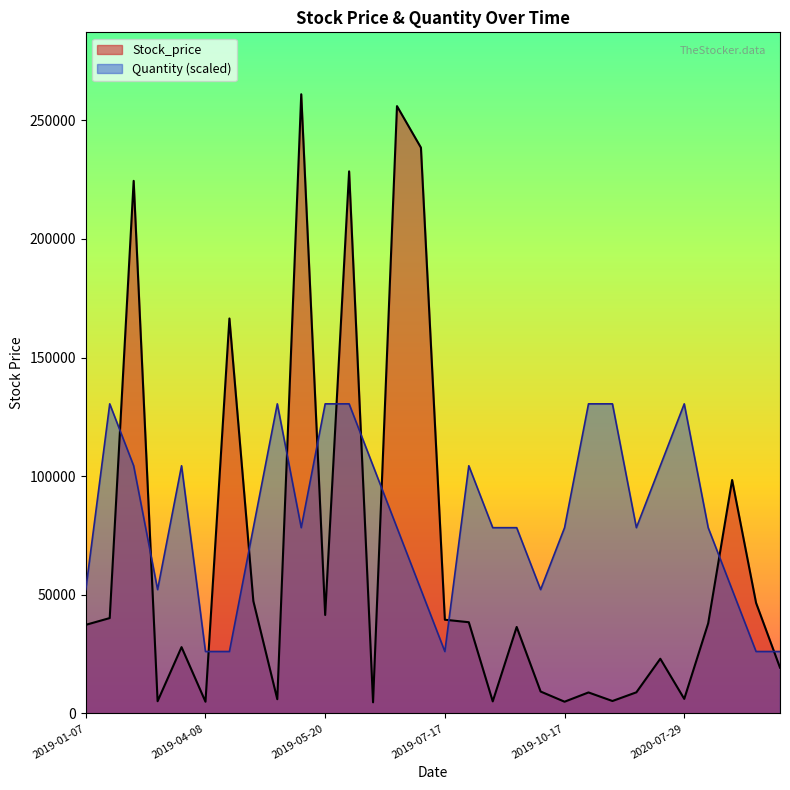

Reading right to left, extract all data points from this chart.

Stock_price: 19300	46600	98400	38000	6136	23050	8900	5240	8850	4945	9234	36450	5087	38450	39500	238500	256000	4690	228500	41500	261000	6001	47350	166484	4940	27950	5150	224500	40200	37350
Quantity: 26100	26100	52200	78300	130500	104400	78300	130500	130500	78300	52200	78300	78300	104400	26100	52200	78300	104400	130500	130500	78300	130500	78300	26100	26100	104400	52200	104400	130500	52200